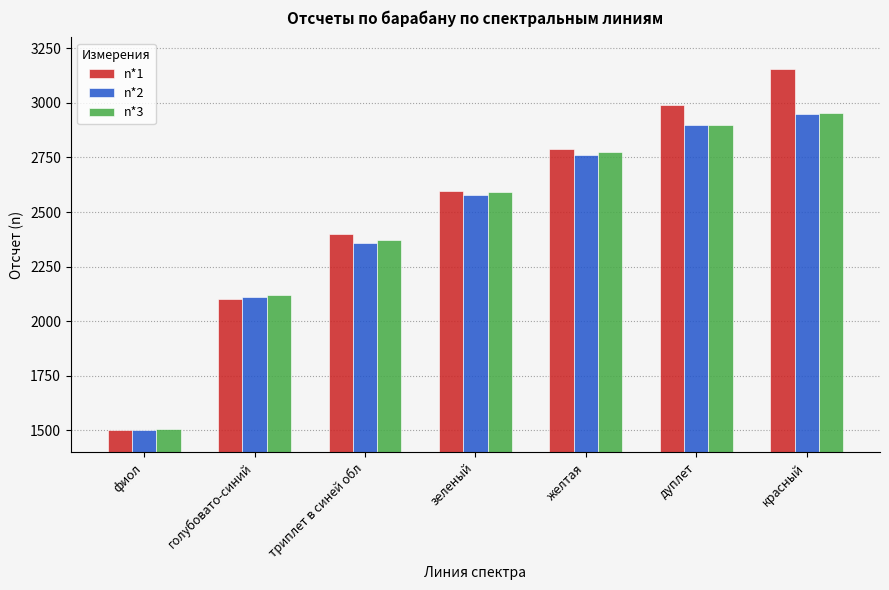

What is the highest value of the n*3 series?

2955